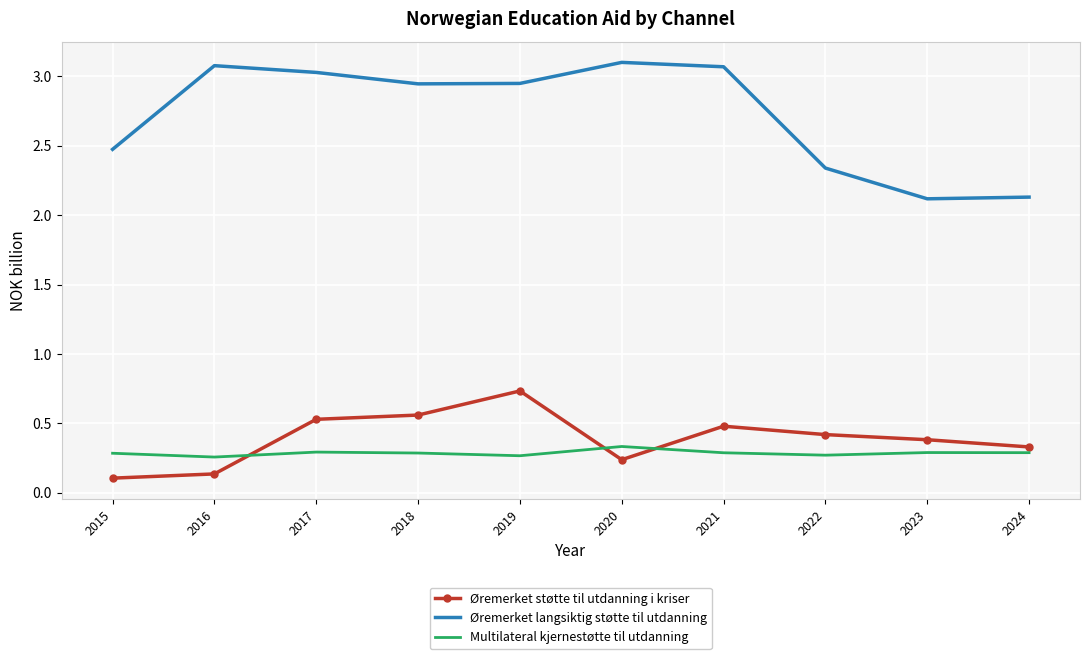

What are all the series names shown in the legend?

Øremerket støtte til utdanning i kriser, Øremerket langsiktig støtte til utdanning, Multilateral kjernestøtte til utdanning